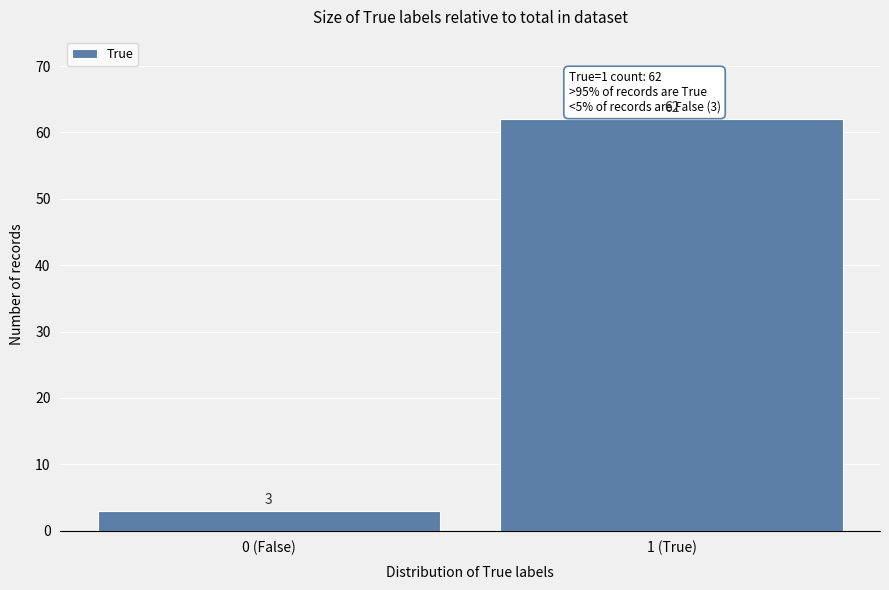

Reading right to left, transcribe all the data shown in this chart.

62	3